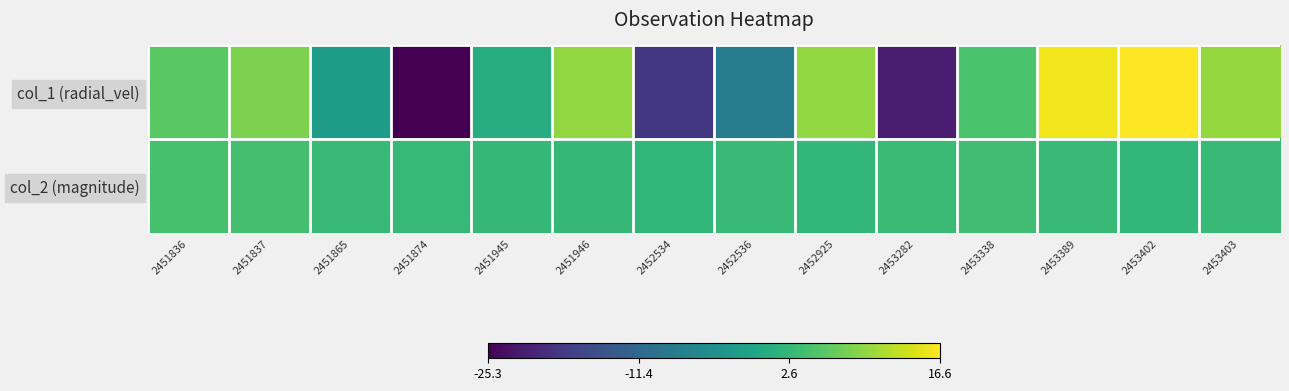

What is the spread (max minus min) of values at 2453338?

0.9